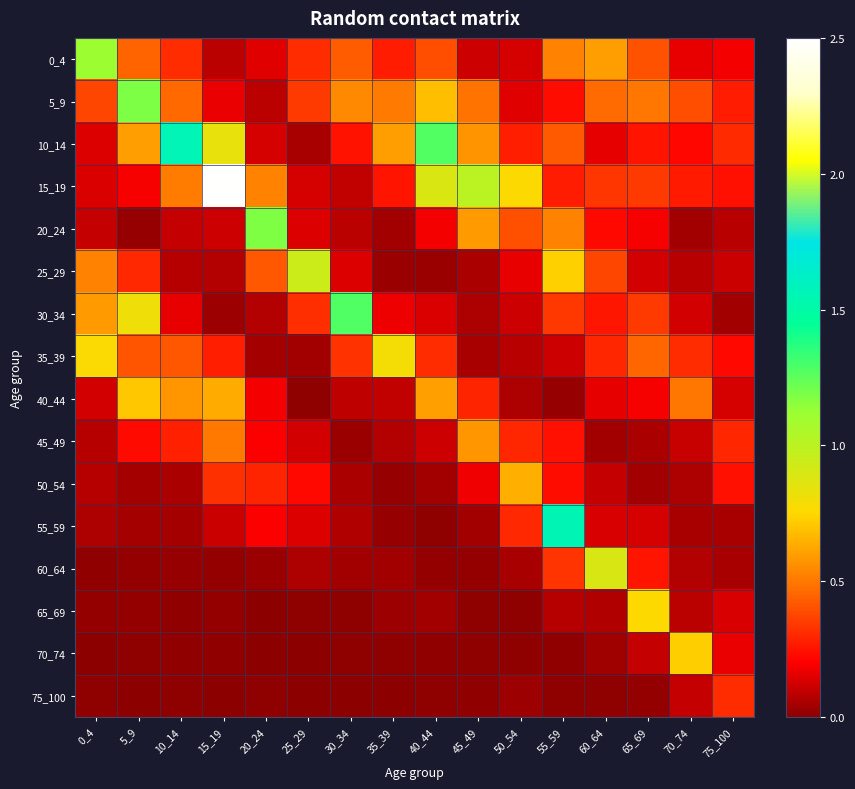

Reading right to left, list all the values displayed in this chart.

0_4: 75_100=0.2	70_74=0.2	65_69=0.4	60_64=0.6	55_59=0.5	50_54=0.1	45_49=0.1	40_44=0.4	35_39=0.3	30_34=0.4	25_29=0.3	20_24=0.1	15_19=0.1	10_14=0.3	5_9=0.4	0_4=1.1
5_9: 75_100=0.3	70_74=0.4	65_69=0.5	60_64=0.5	55_59=0.2	50_54=0.2	45_49=0.5	40_44=0.7	35_39=0.5	30_34=0.5	25_29=0.3	20_24=0.1	15_19=0.2	10_14=0.5	5_9=1.2	0_4=0.4
10_14: 75_100=0.3	70_74=0.2	65_69=0.3	60_64=0.2	55_59=0.4	50_54=0.3	45_49=0.6	40_44=1.3	35_39=0.6	30_34=0.2	25_29=0.0	20_24=0.1	15_19=0.8	10_14=1.6	5_9=0.6	0_4=0.1
15_19: 75_100=0.2	70_74=0.3	65_69=0.3	60_64=0.3	55_59=0.3	50_54=0.8	45_49=1.0	40_44=0.9	35_39=0.3	30_34=0.1	25_29=0.1	20_24=0.5	15_19=2.5	10_14=0.5	5_9=0.2	0_4=0.1
20_24: 75_100=0.1	70_74=0.0	65_69=0.2	60_64=0.2	55_59=0.5	50_54=0.4	45_49=0.6	40_44=0.2	35_39=0.0	30_34=0.1	25_29=0.1	20_24=1.2	15_19=0.1	10_14=0.1	5_9=0.0	0_4=0.1
25_29: 75_100=0.1	70_74=0.1	65_69=0.1	60_64=0.4	55_59=0.7	50_54=0.2	45_49=0.1	40_44=0.0	35_39=0.0	30_34=0.1	25_29=0.9	20_24=0.4	15_19=0.1	10_14=0.1	5_9=0.3	0_4=0.5
30_34: 75_100=0.0	70_74=0.1	65_69=0.3	60_64=0.3	55_59=0.3	50_54=0.1	45_49=0.1	40_44=0.1	35_39=0.2	30_34=1.3	25_29=0.3	20_24=0.1	15_19=0.0	10_14=0.2	5_9=0.8	0_4=0.6
35_39: 75_100=0.2	70_74=0.3	65_69=0.5	60_64=0.3	55_59=0.1	50_54=0.1	45_49=0.1	40_44=0.3	35_39=0.8	30_34=0.3	25_29=0.0	20_24=0.0	15_19=0.3	10_14=0.4	5_9=0.4	0_4=0.8
40_44: 75_100=0.1	70_74=0.5	65_69=0.2	60_64=0.2	55_59=0.0	50_54=0.1	45_49=0.3	40_44=0.6	35_39=0.1	30_34=0.1	25_29=0.0	20_24=0.2	15_19=0.6	10_14=0.6	5_9=0.7	0_4=0.1
45_49: 75_100=0.3	70_74=0.1	65_69=0.1	60_64=0.0	55_59=0.2	50_54=0.3	45_49=0.6	40_44=0.1	35_39=0.1	30_34=0.0	25_29=0.1	20_24=0.2	15_19=0.5	10_14=0.3	5_9=0.2	0_4=0.1
50_54: 75_100=0.2	70_74=0.1	65_69=0.0	60_64=0.1	55_59=0.2	50_54=0.6	45_49=0.2	40_44=0.0	35_39=0.0	30_34=0.1	25_29=0.2	20_24=0.3	15_19=0.3	10_14=0.1	5_9=0.0	0_4=0.1
55_59: 75_100=0.1	70_74=0.1	65_69=0.1	60_64=0.1	55_59=1.6	50_54=0.3	45_49=0.0	40_44=0.0	35_39=0.0	30_34=0.1	25_29=0.1	20_24=0.2	15_19=0.1	10_14=0.0	5_9=0.0	0_4=0.1
60_64: 75_100=0.0	70_74=0.1	65_69=0.3	60_64=0.9	55_59=0.3	50_54=0.1	45_49=0.0	40_44=0.0	35_39=0.0	30_34=0.0	25_29=0.1	20_24=0.0	15_19=0.0	10_14=0.0	5_9=0.0	0_4=0.0
65_69: 75_100=0.1	70_74=0.1	65_69=0.8	60_64=0.1	55_59=0.1	50_54=0.0	45_49=0.0	40_44=0.0	35_39=0.0	30_34=0.0	25_29=0.0	20_24=0.0	15_19=0.0	10_14=0.0	5_9=0.0	0_4=0.0
70_74: 75_100=0.2	70_74=0.7	65_69=0.1	60_64=0.0	55_59=0.0	50_54=0.0	45_49=0.0	40_44=0.0	35_39=0.0	30_34=0.0	25_29=0.0	20_24=0.0	15_19=0.0	10_14=0.0	5_9=0.0	0_4=0.0
75_100: 75_100=0.3	70_74=0.1	65_69=0.0	60_64=0.0	55_59=0.0	50_54=0.0	45_49=0.0	40_44=0.0	35_39=0.0	30_34=0.0	25_29=0.0	20_24=0.0	15_19=0.0	10_14=0.0	5_9=0.0	0_4=0.0